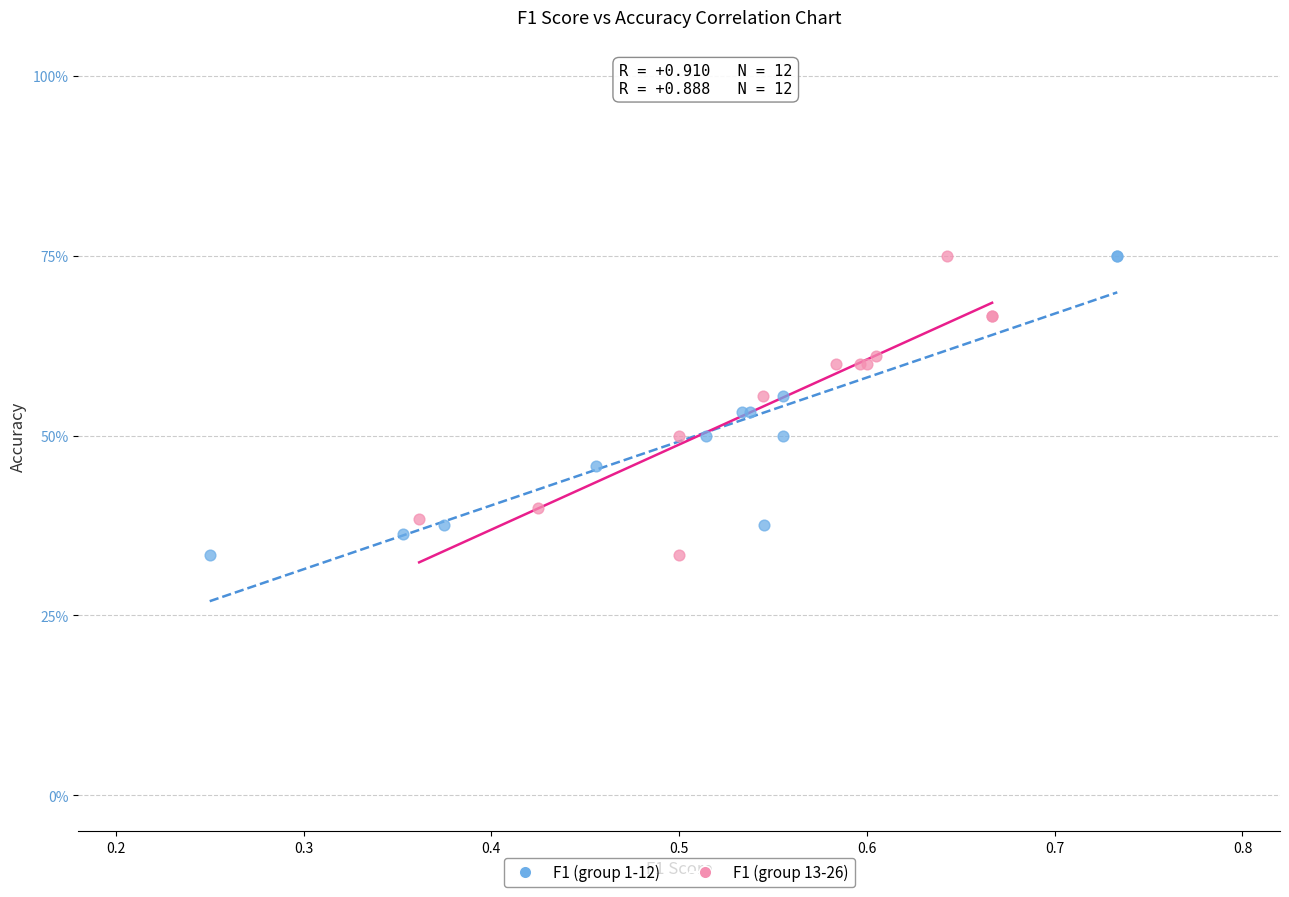

What are all the series names shown in the legend?

F1 (group 1-12), F1 (group 13-26)